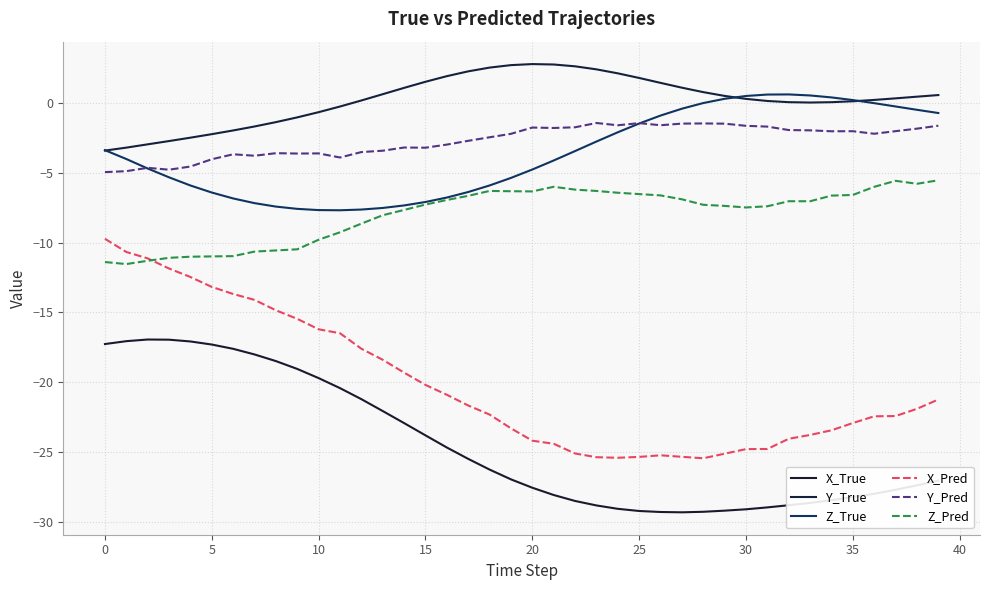

How many lines are shown in the chart?

6